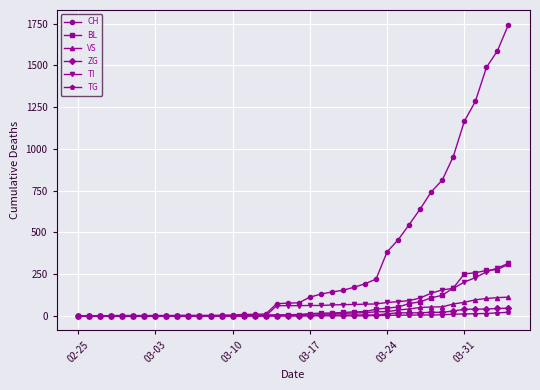

At how many categories does at least one series exceed 1029?

5